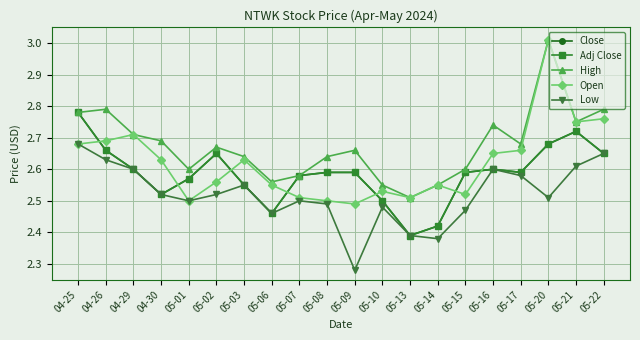

What is the maximum value shown in the chart?

3.0